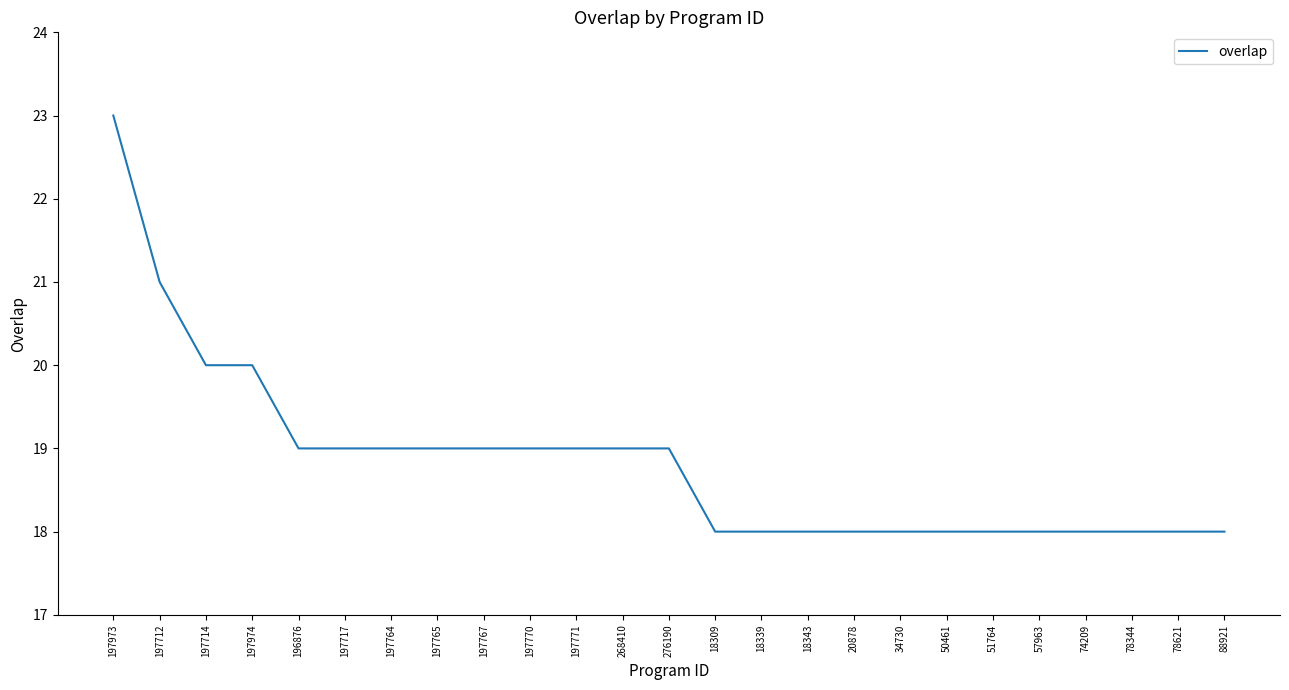

What position from the left is 276190?

13